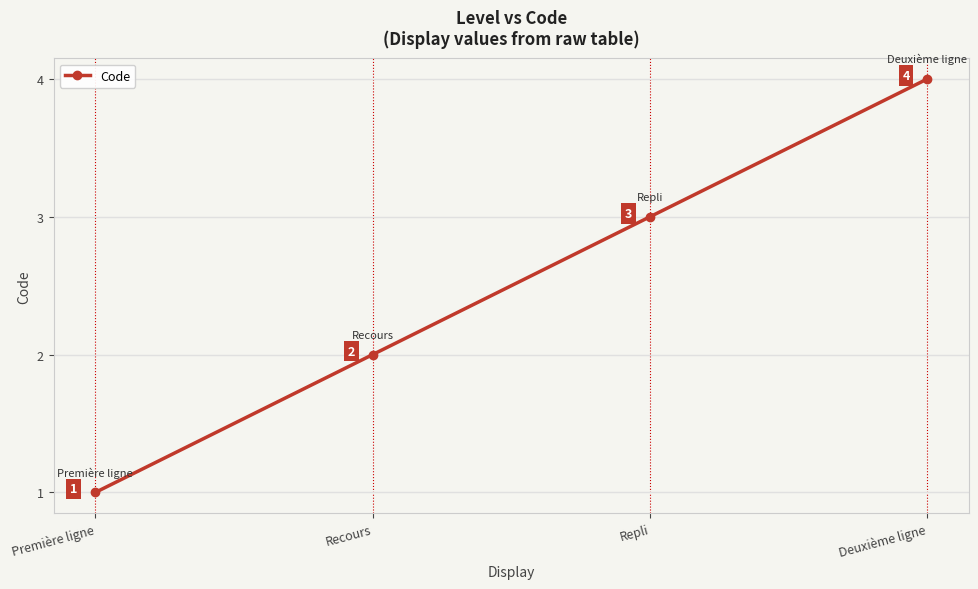

True or false: there are more than 2 points higher than both neighbors.

False